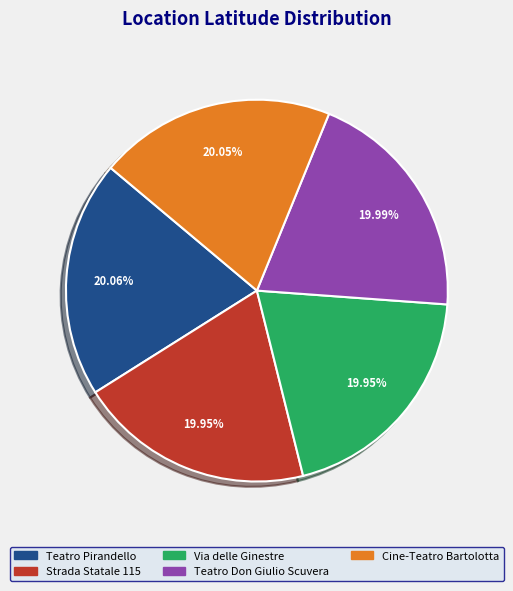

To the nearest percent, what is the combined percentage of Cine-Teatro Bartolotta and Teatro Pirandello?

40%